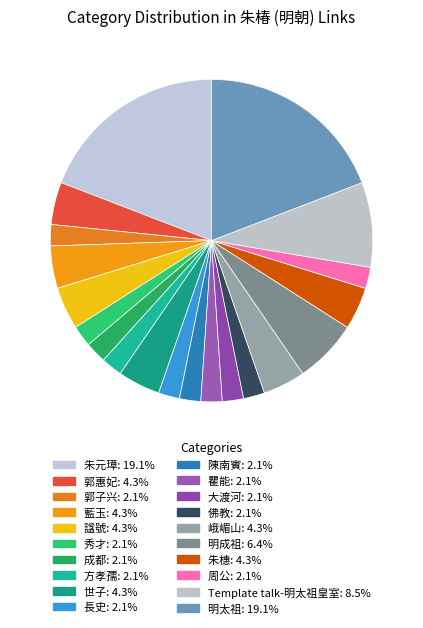

How many segments does this pie chart have?

20